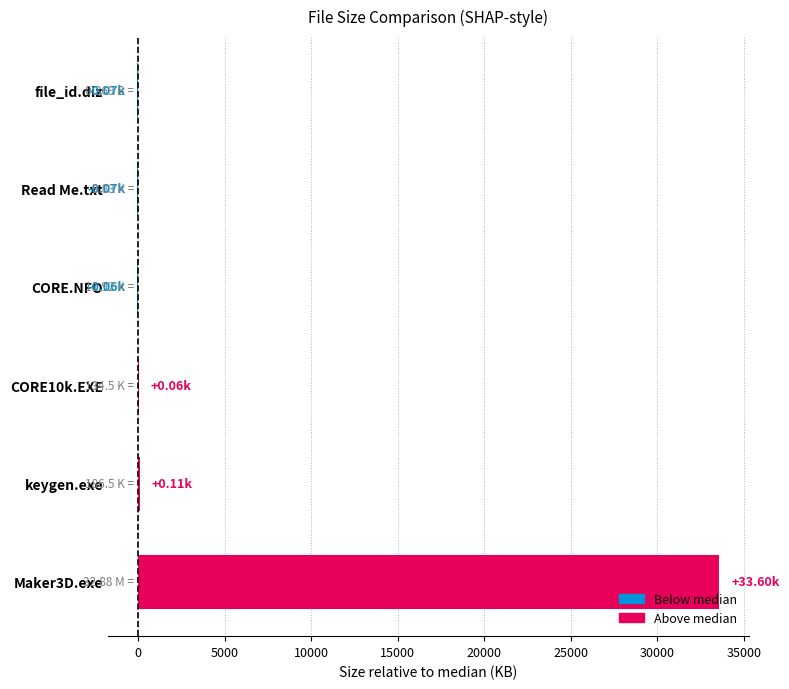

What is the sum of all values?

33566.6